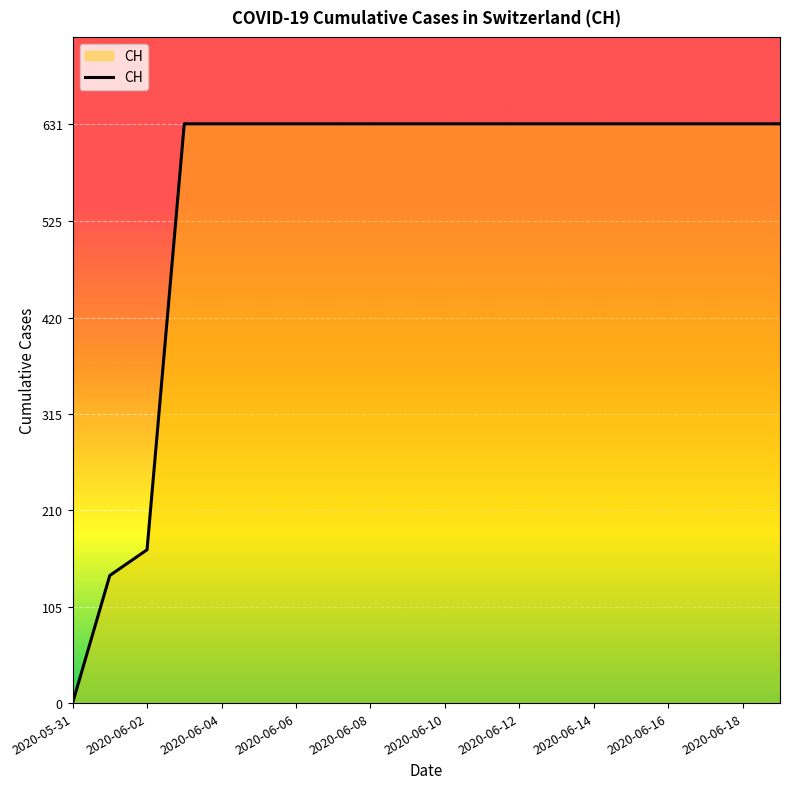

What is the difference between the maximum and minimum values?

631